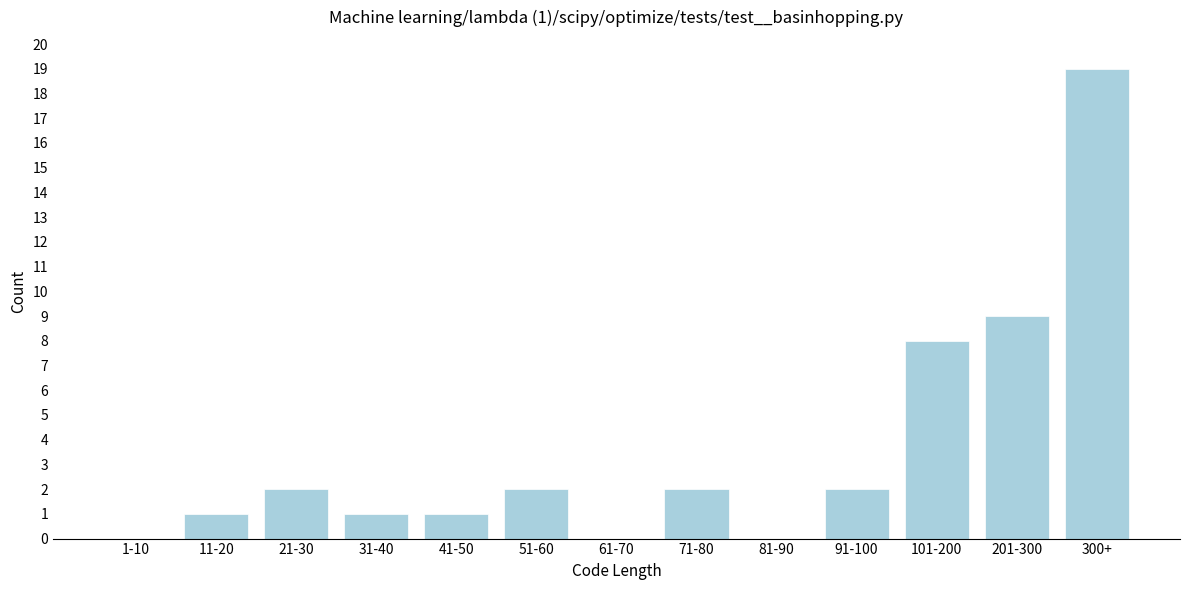

Reading left to right, transcribe all the data shown in this chart.

1-10=0	11-20=1	21-30=2	31-40=1	41-50=1	51-60=2	61-70=0	71-80=2	81-90=0	91-100=2	101-200=8	201-300=9	300+=19